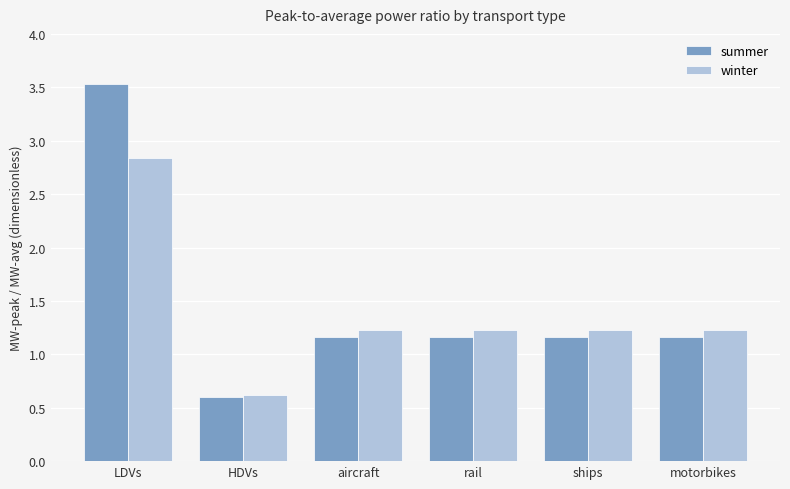

Which series has the largest range (max minus min)?

summer